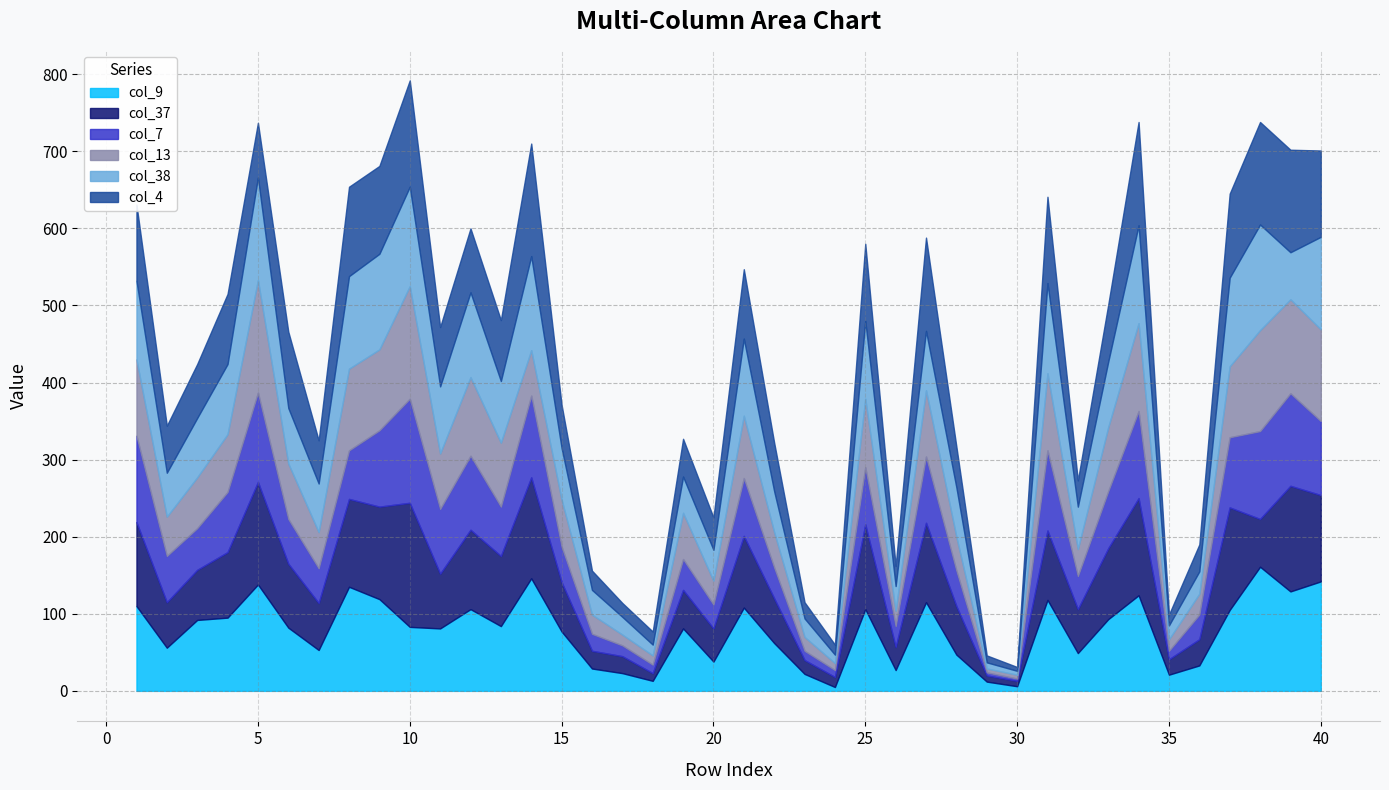

Rank the series at 32 from highest to lowest value.

col_37, col_38, col_9, col_7, col_13, col_4